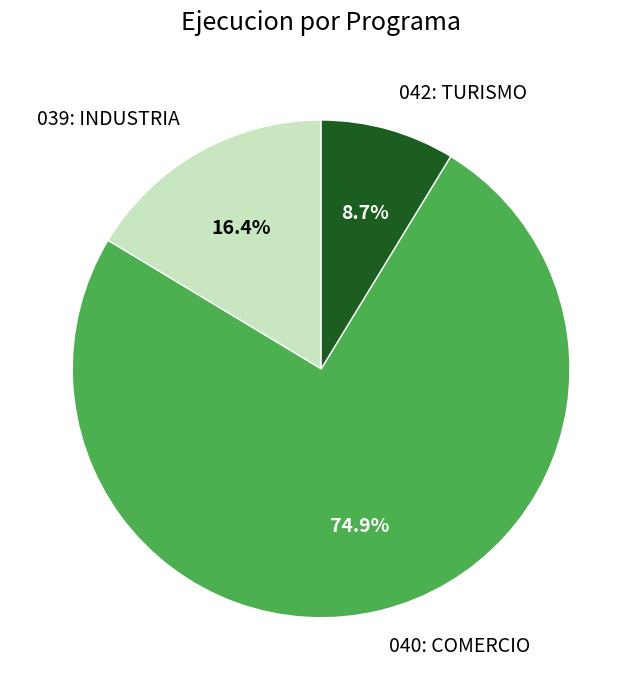

What portion of the pie excludes 042: TURISMO?

91.3%